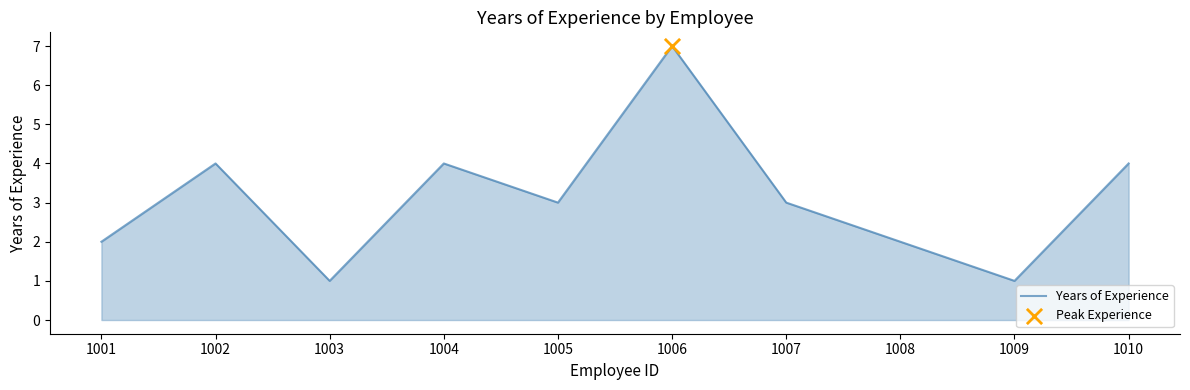

What is the ratio of the value at 1008 to the value at 1003?

2.0